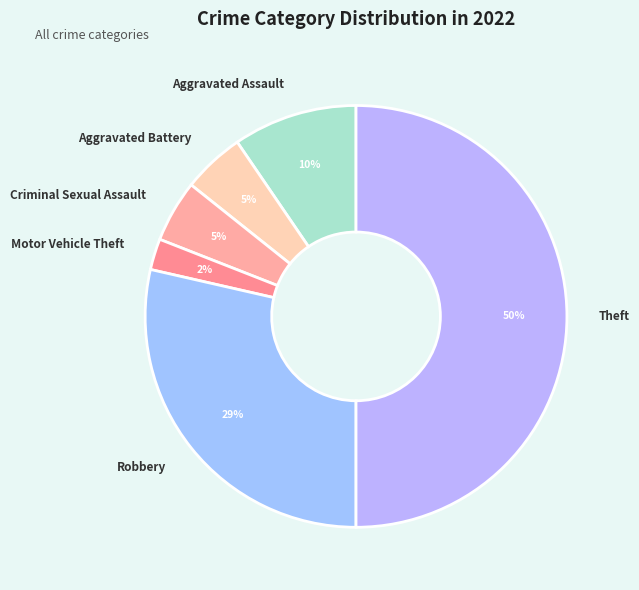

Which has a higher value, Criminal Sexual Assault or Motor Vehicle Theft?

Criminal Sexual Assault